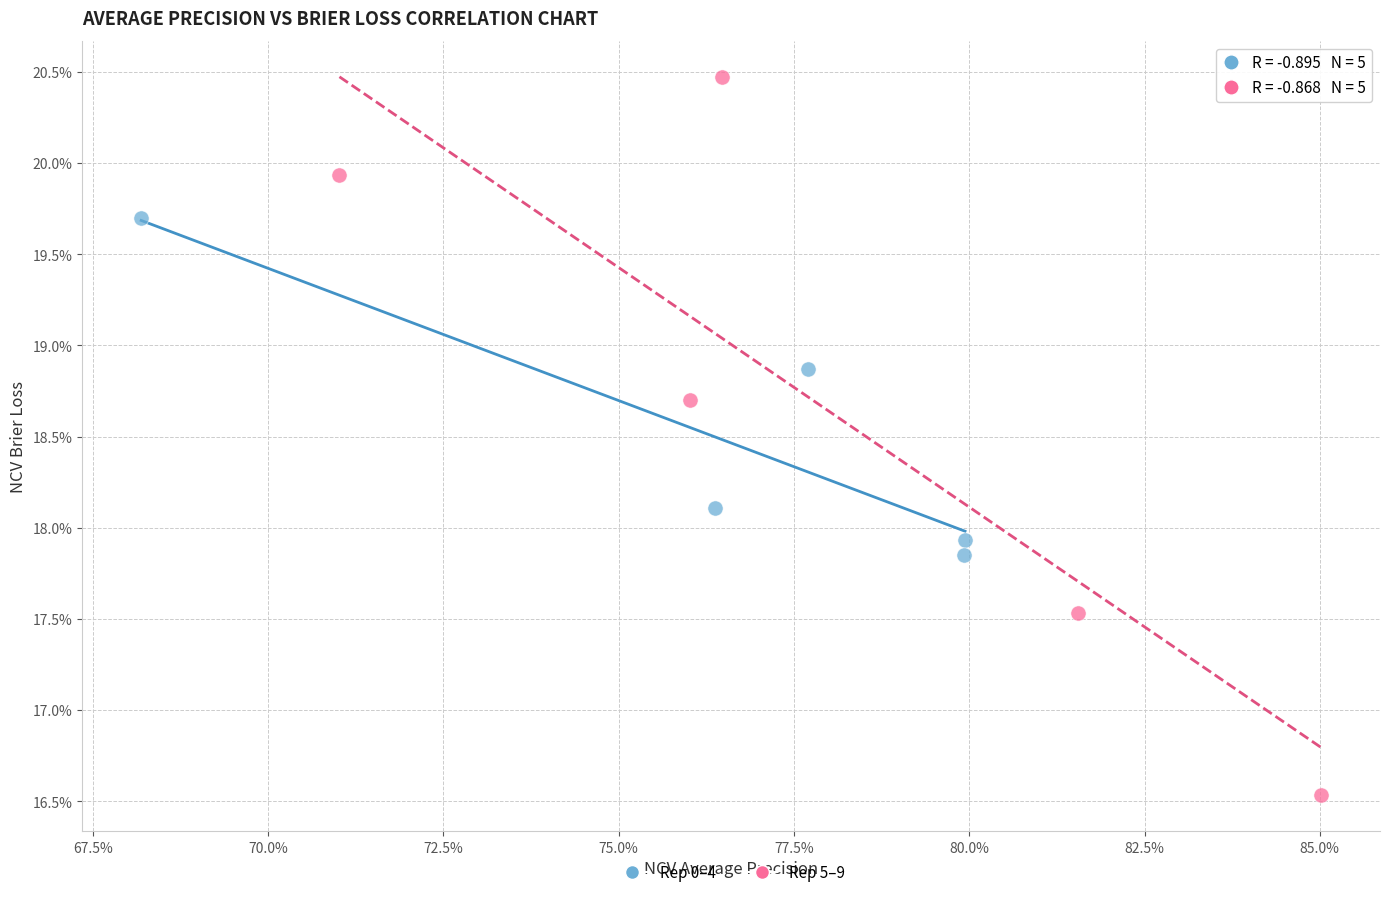

Which series has the largest Y range (max minus min)?

Rep 5–9